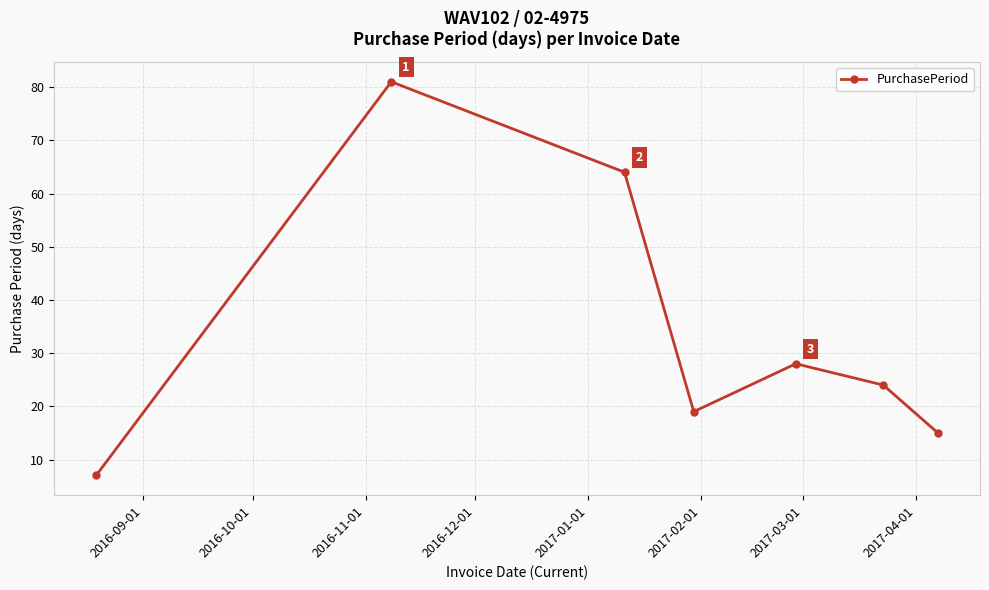

What is the difference between the maximum and minimum values?

74